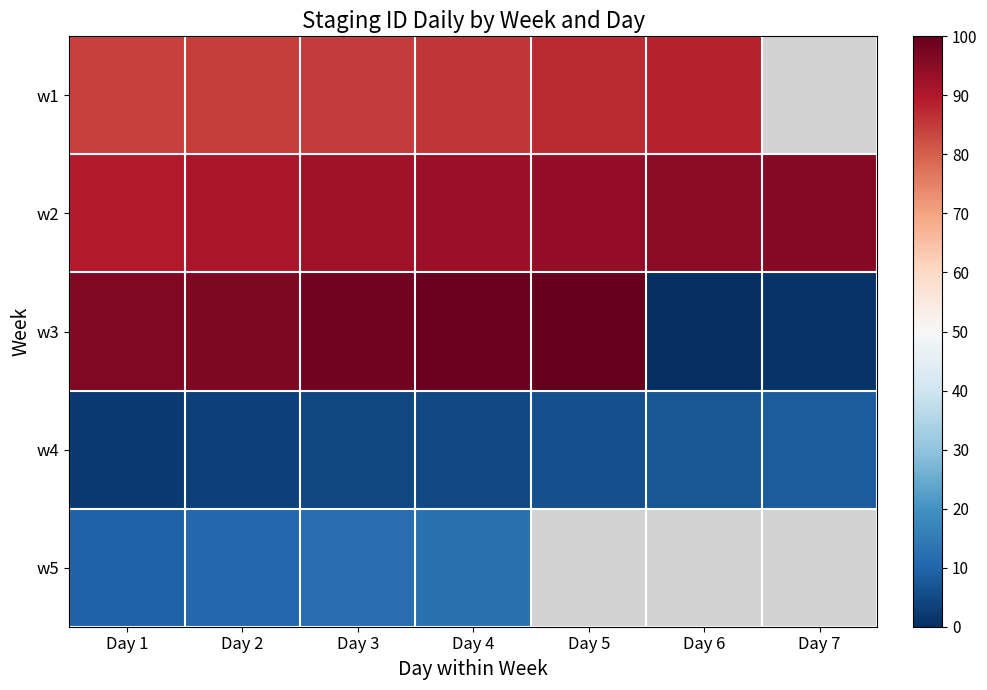

Which category has the lowest value across all series?

Day 6